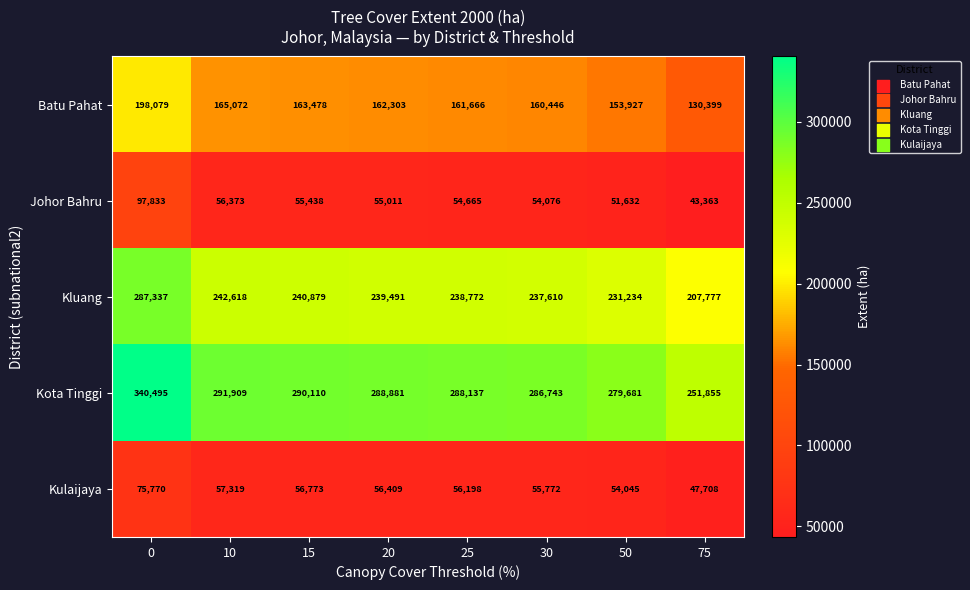

At how many categories does at least one series exceed 235697?

8